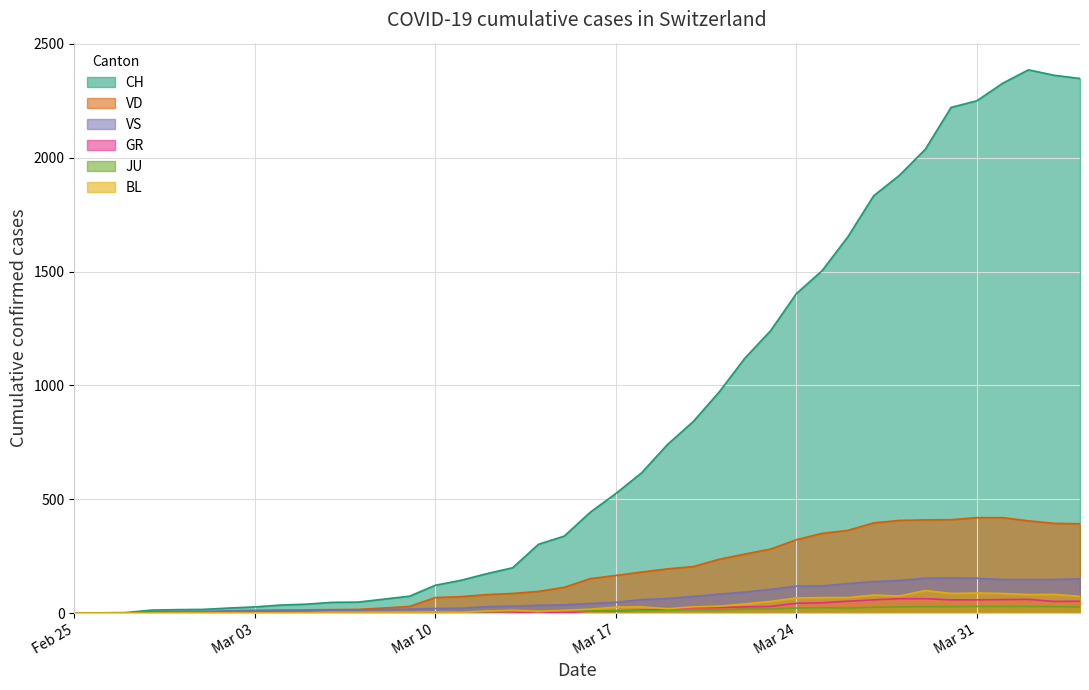

Which series has the widest spread of values?

CH